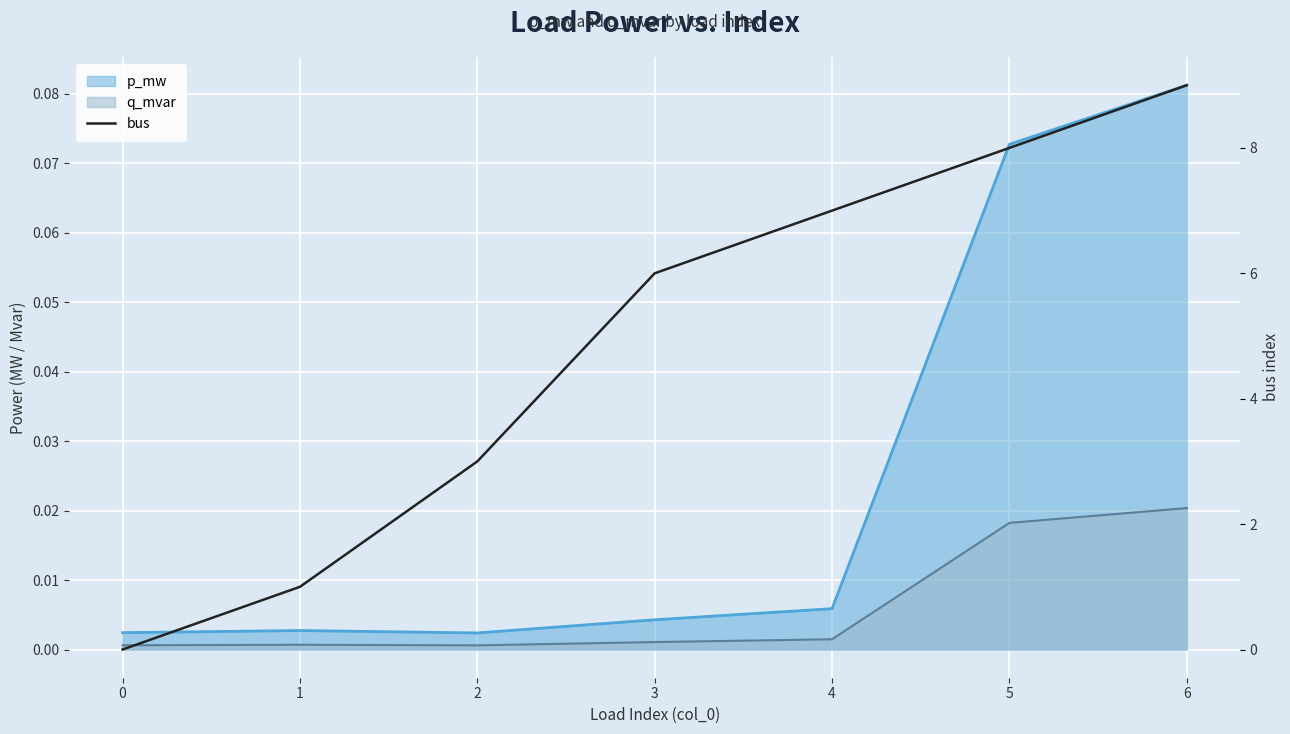

Reading right to left, list all the values displayed in this chart.

9	8	7	6	3	1	0